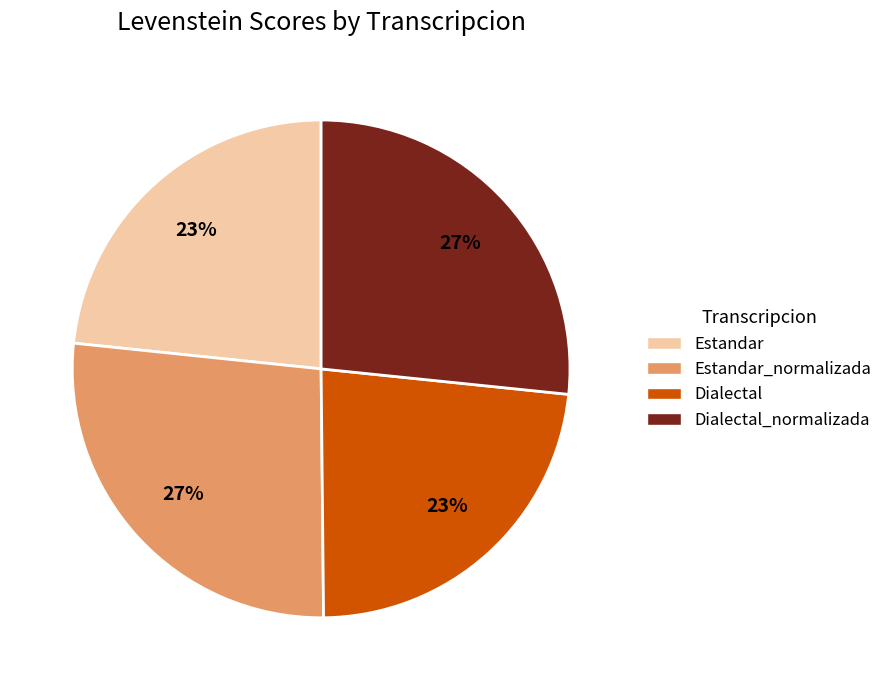

The Dialectal slice represents 17% of the pie. True or false?

False